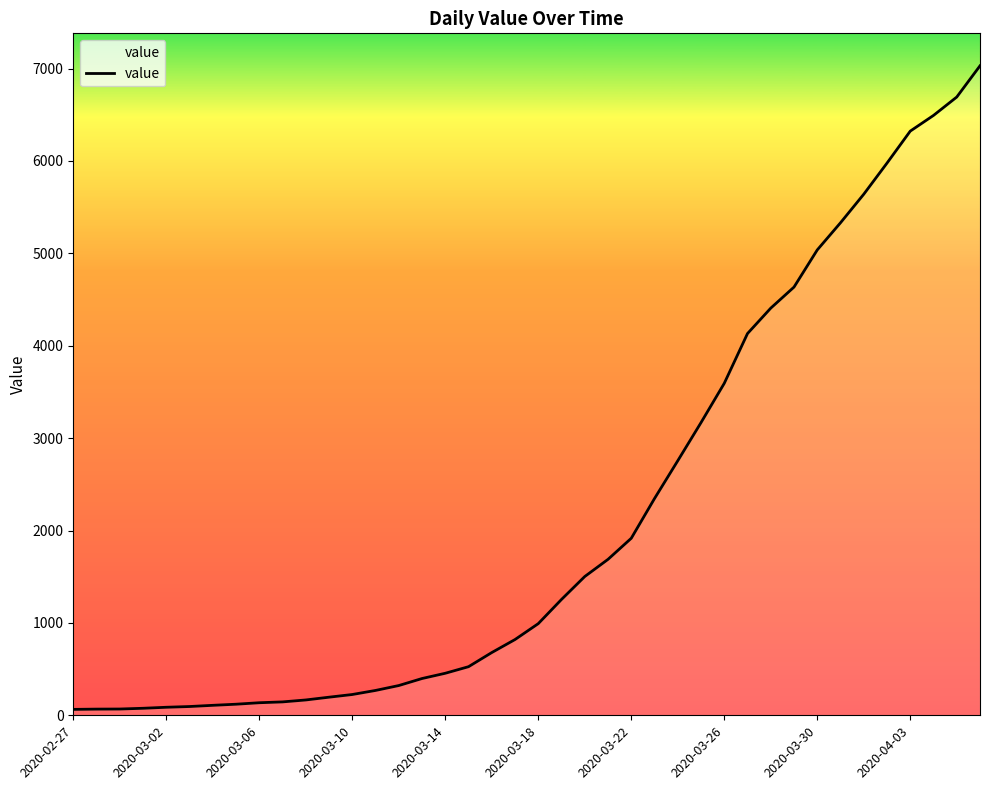

What is the minimum value shown in the chart?

64